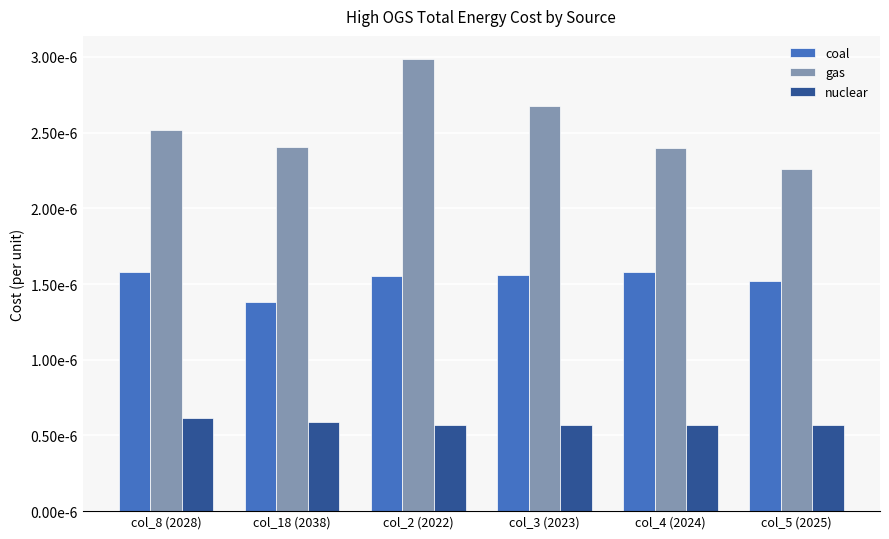

List the labels in order of gas value, largest first.

col_2 (2022), col_3 (2023), col_8 (2028), col_18 (2038), col_4 (2024), col_5 (2025)